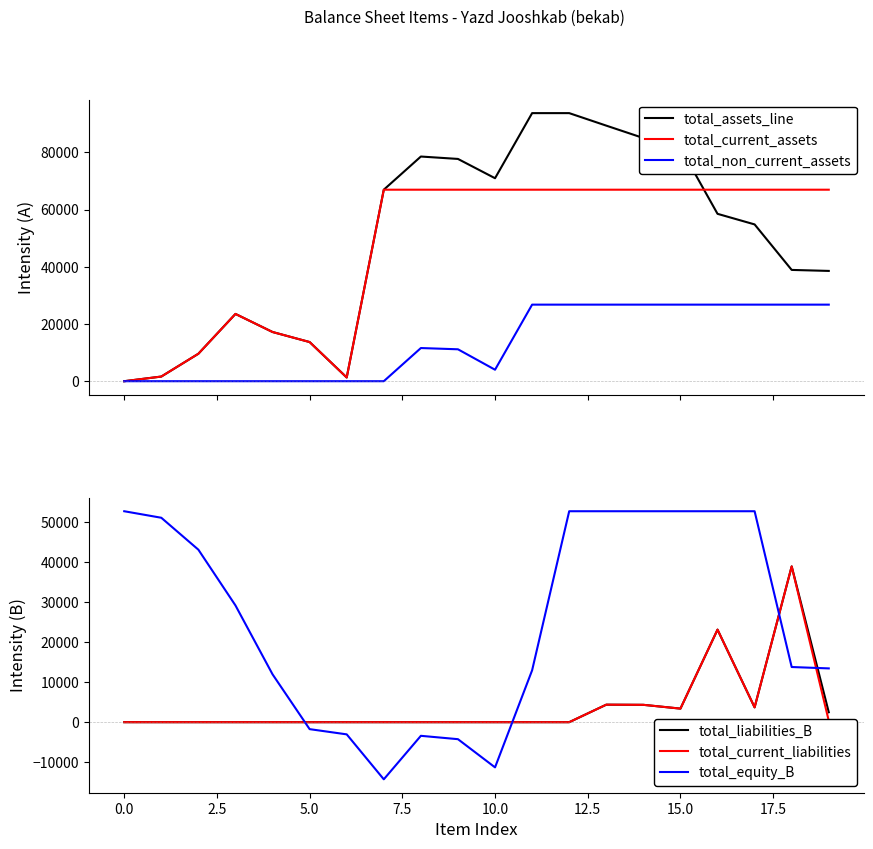

Reading left to right, extract all data points from this chart.

total_assets_line: 0	1629	9606	23525	17204	13692	1303	66959	78556	77716	70972	93732	93732	89360	85027	81639	58524	54822	38910	38564
total_current_assets: 0	1629	9606	23525	17204	13692	1303	66959	66959	66959	66959	66959	66959	66959	66959	66959	66959	66959	66959	66959
total_non_current_assets: 0	0	0	0	0	0	0	0	11597	11160	4016	26773	26773	26773	26773	26773	26773	26773	26773	26773
total_liabilities_B: 0	0	0	0	0	0	0	0	0	0	0	0	0	4372	4333	3388	23115	3702	38910	2481
total_current_liabilities: 0	0	0	0	0	0	0	0	0	0	0	0	0	4372	4333	3388	23115	3702	38910	346
total_equity_B: 52687	51058	43081	29156	11952	-1740	-3043	-14272	-3406	-4246	-11290	12959	52687	52687	52687	52687	52687	52687	13777	13431